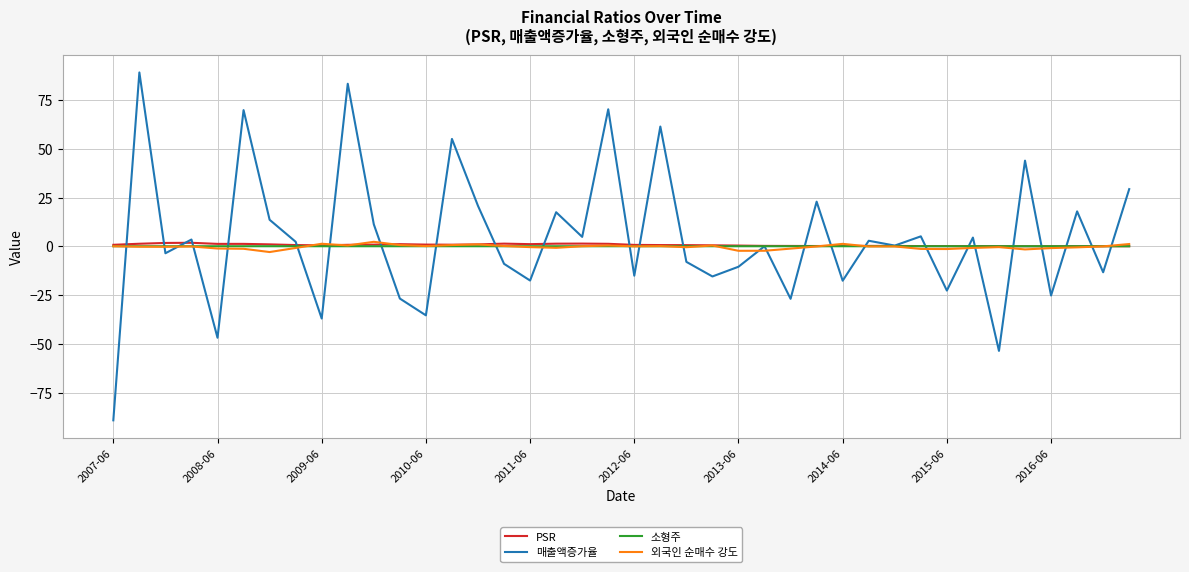

What is the smallest value displayed?

-89.0